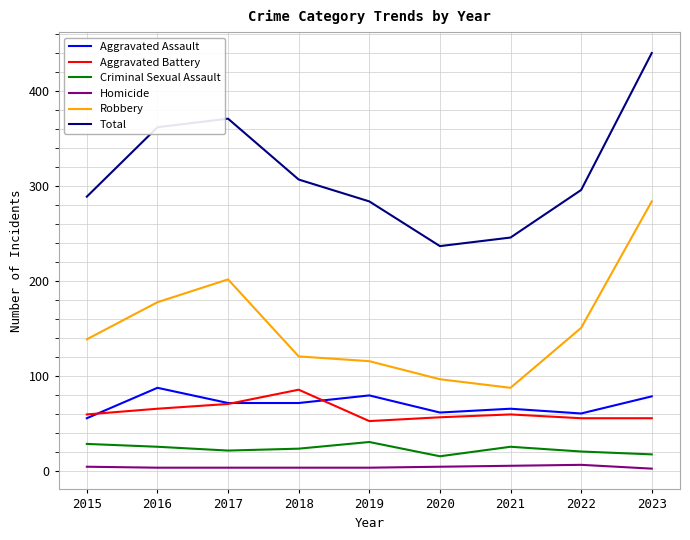

At how many categories does at least one series exceed 277?

7